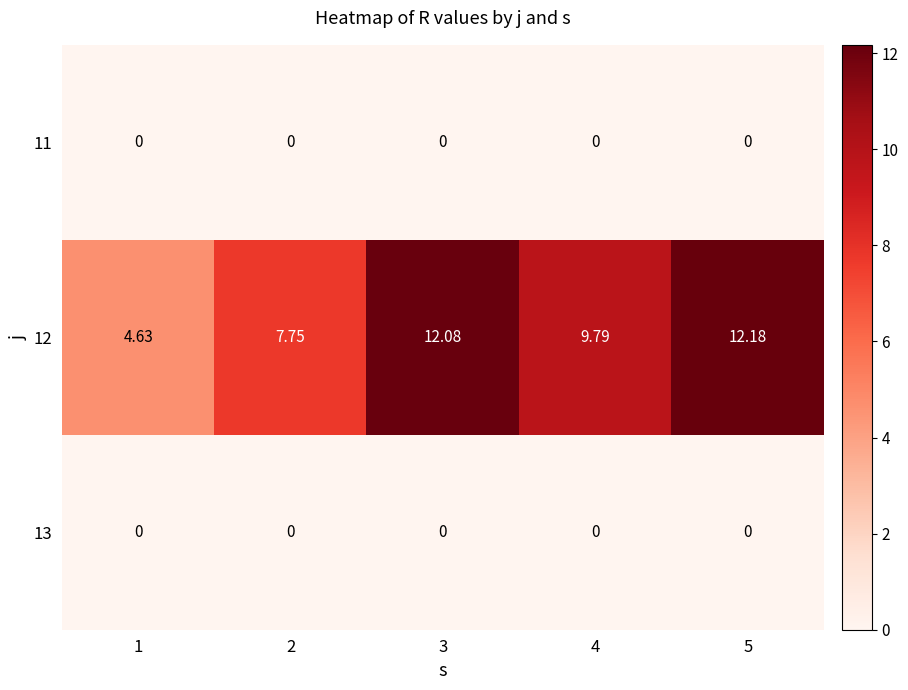

Is the value of 11 at 5 greater than the value of 12 at 5?

No